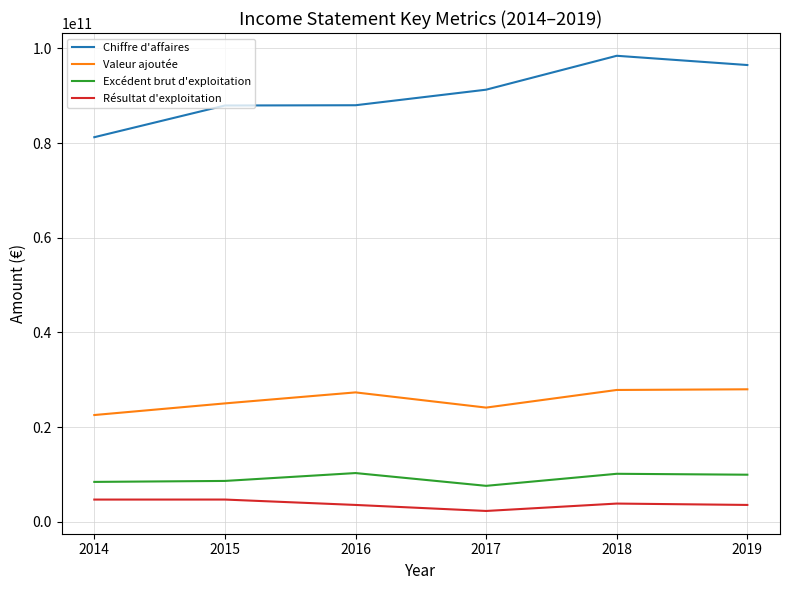

What is the difference between the Valeur ajoutée values at 2015 and 2018?

2837554347